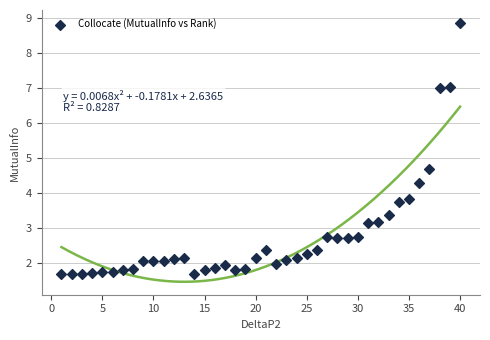

What is the range of X values (max minus min)?

39.0